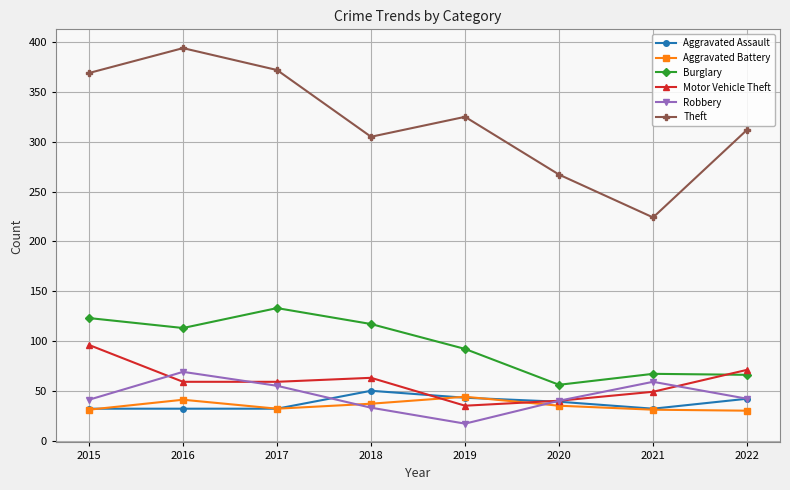

Between 2020 and 2022, which series saw the biggest shift?

Theft